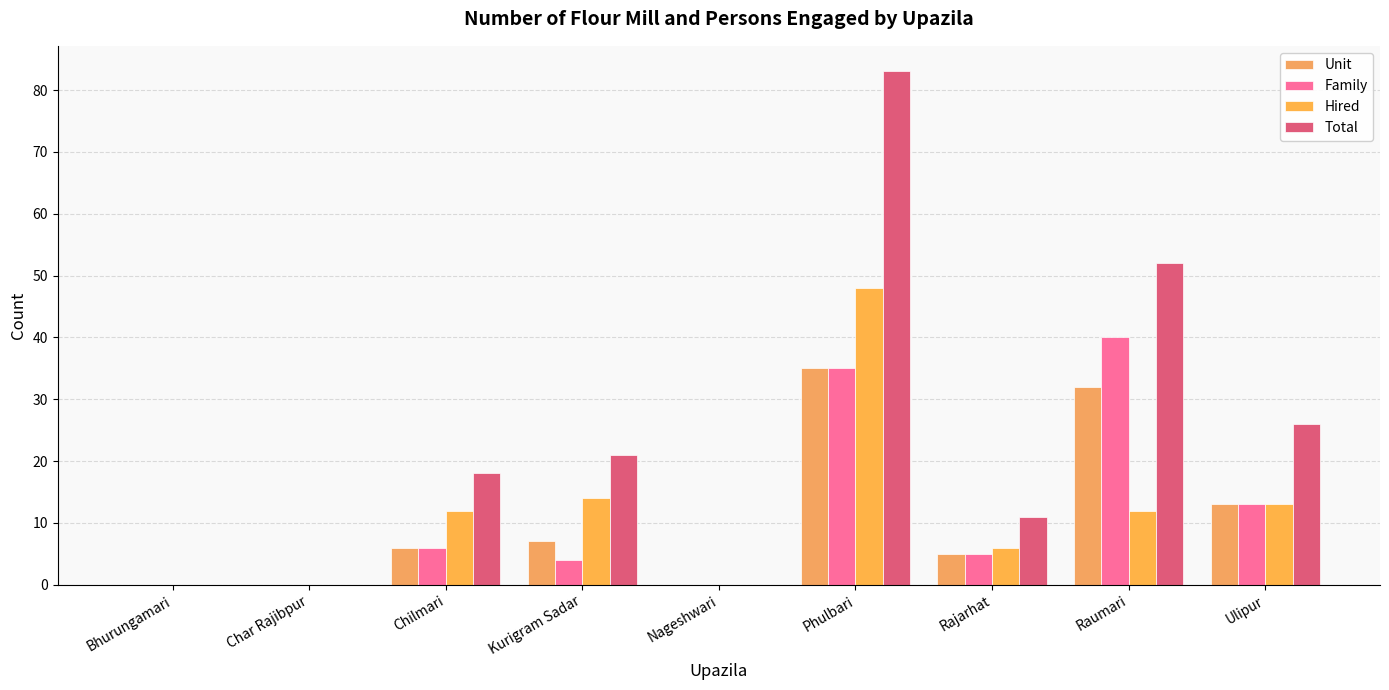

Does the chart contain stacked bars?

No